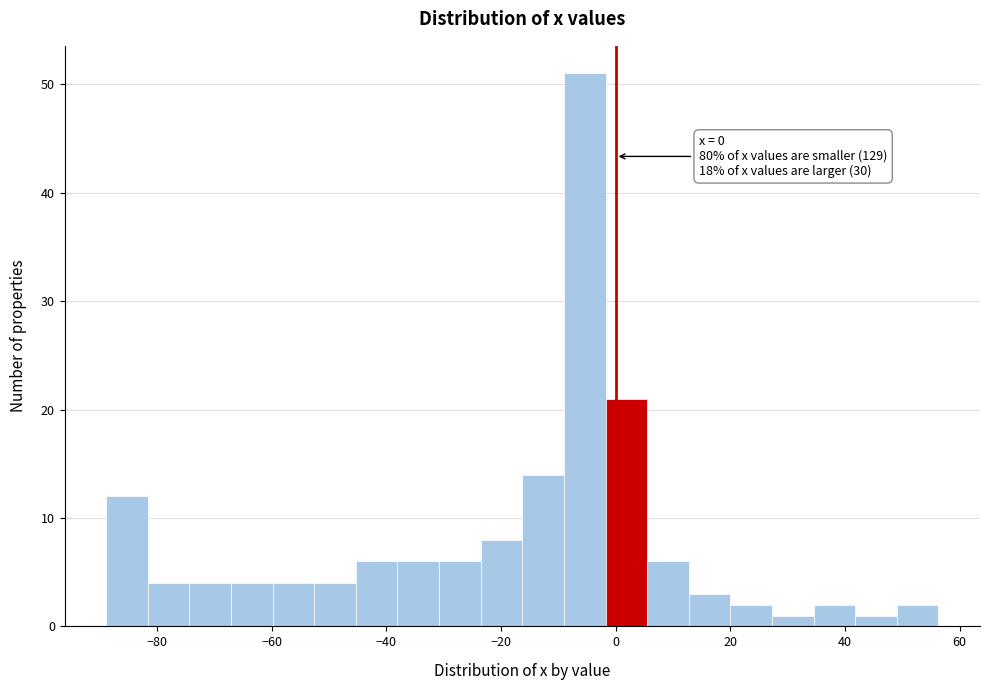

Around what value on the x-axis is the tallest bar? Give the approximate position of its centre, as read against the axis.

-6